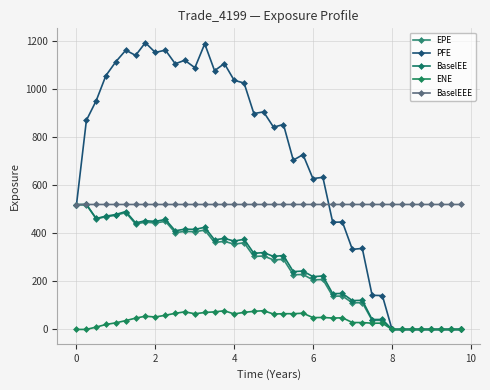

How many values in the PFE series are below 852?

20